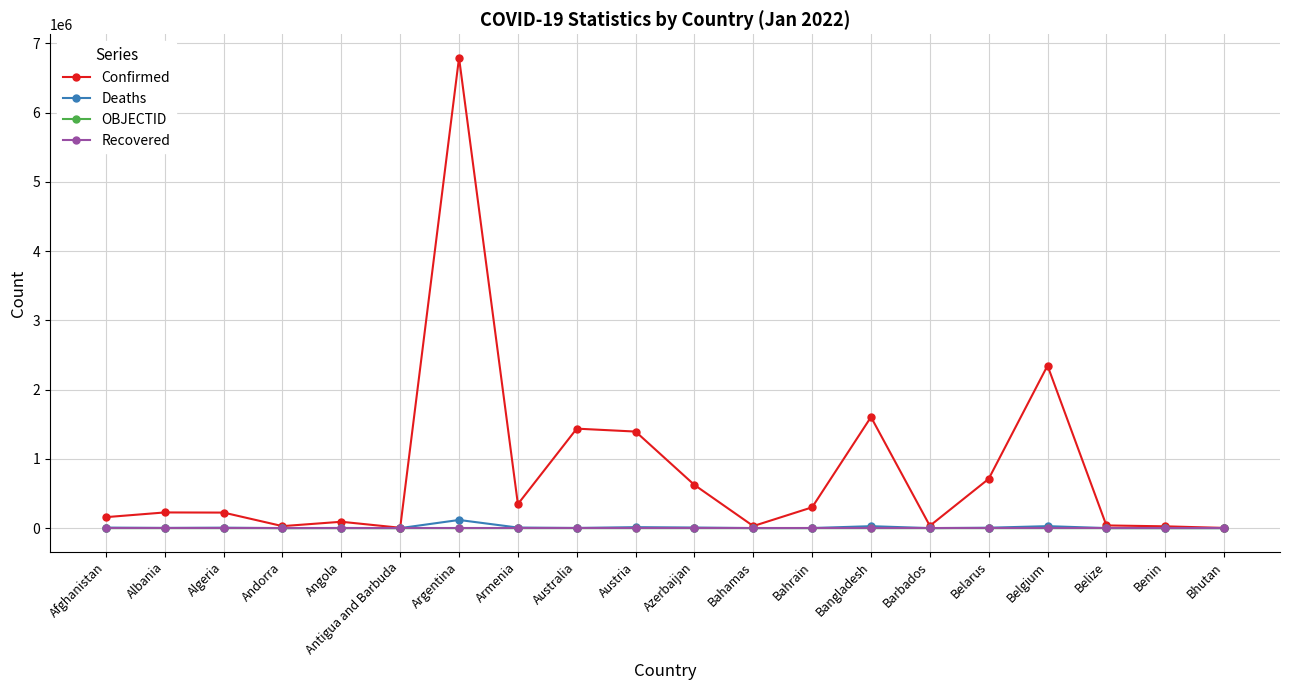

What is the difference between the highest and lowest values at Angola?

91907